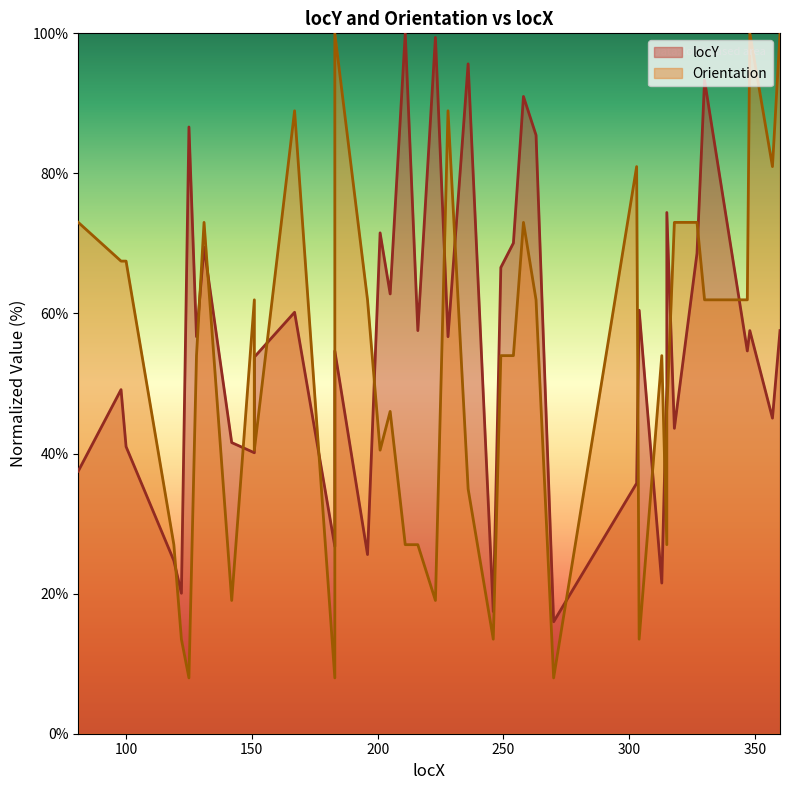

Is the value of Orientation at 196 greater than the value of locY at 304?

Yes